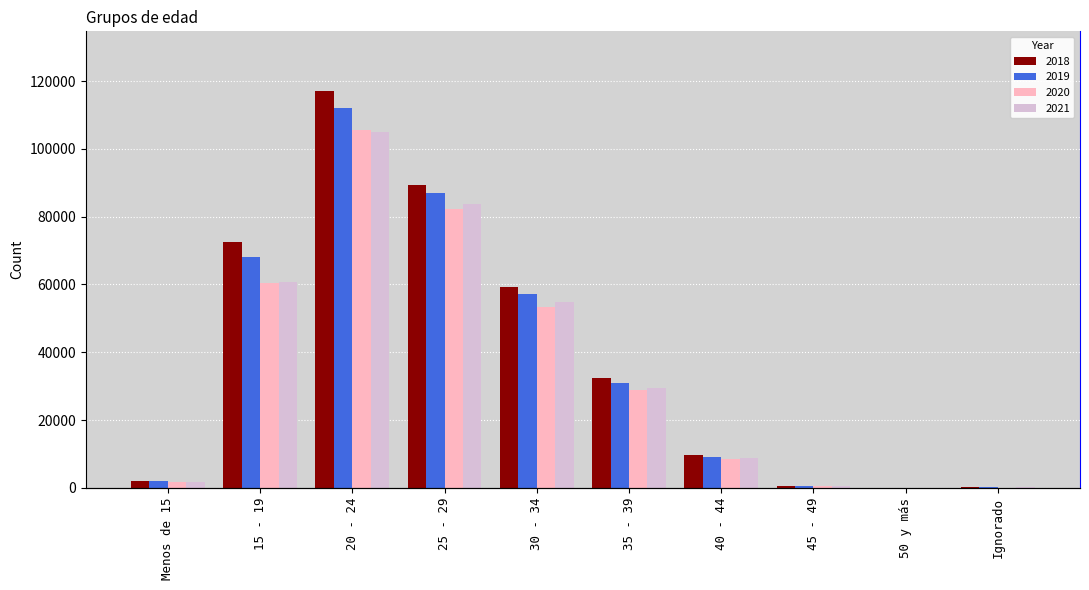

What is the average value of the 2018 series?

38326